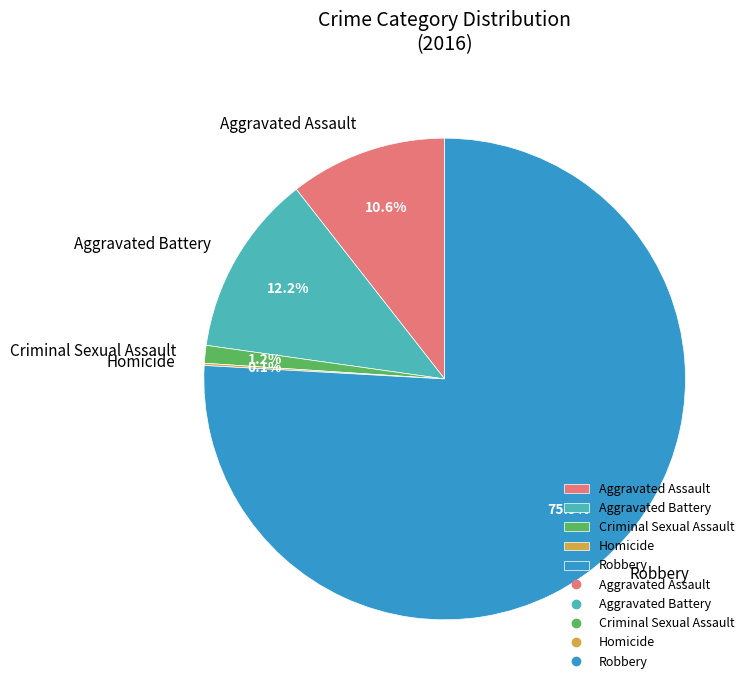

Which slice is the largest?

Robbery